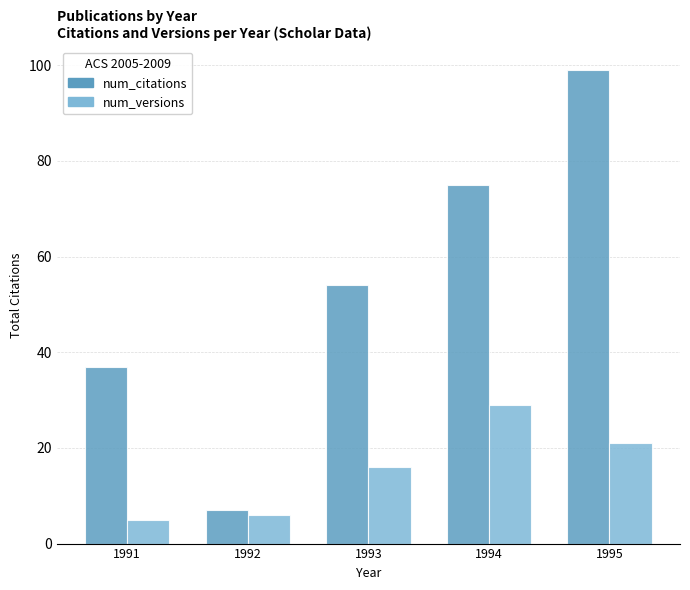

Which category has the lowest value across all series?

1991